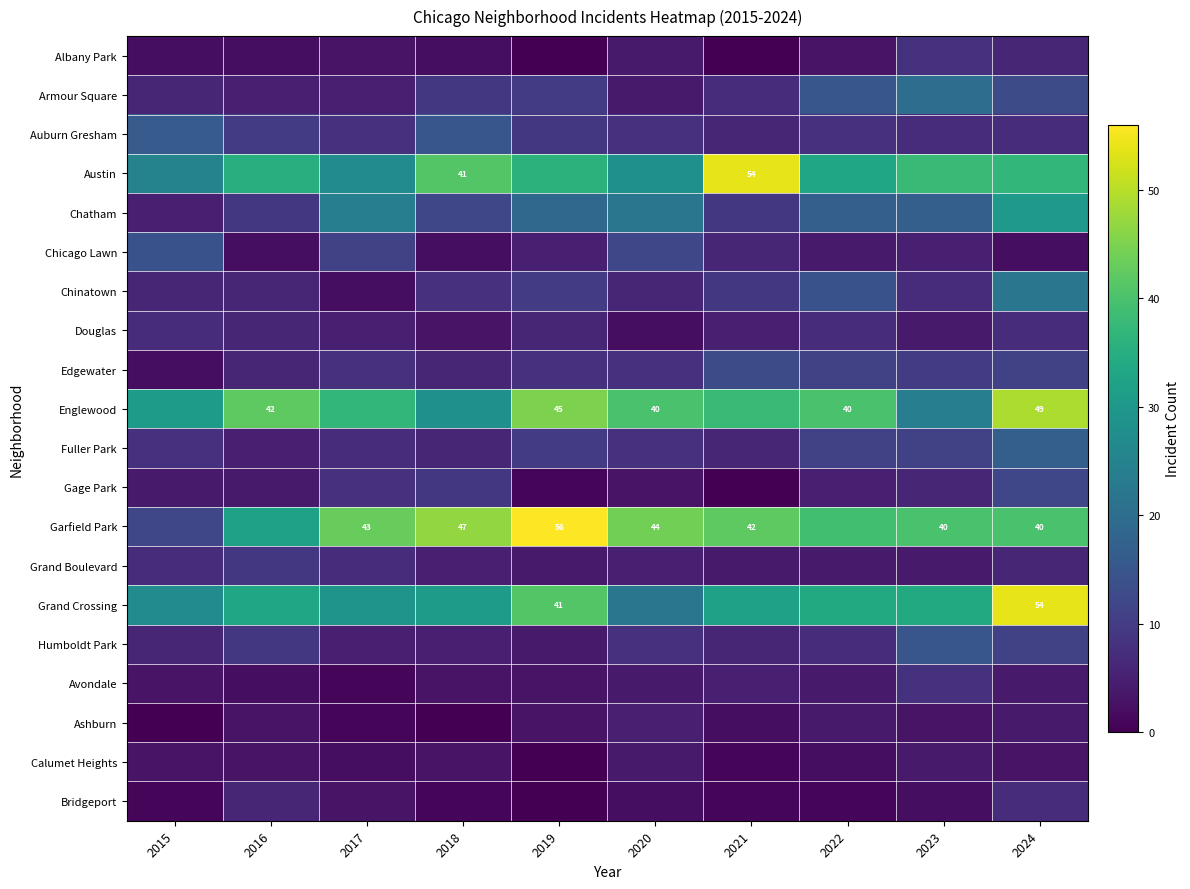

What is the difference between the maximum and minimum values in the Calumet Heights series?

4